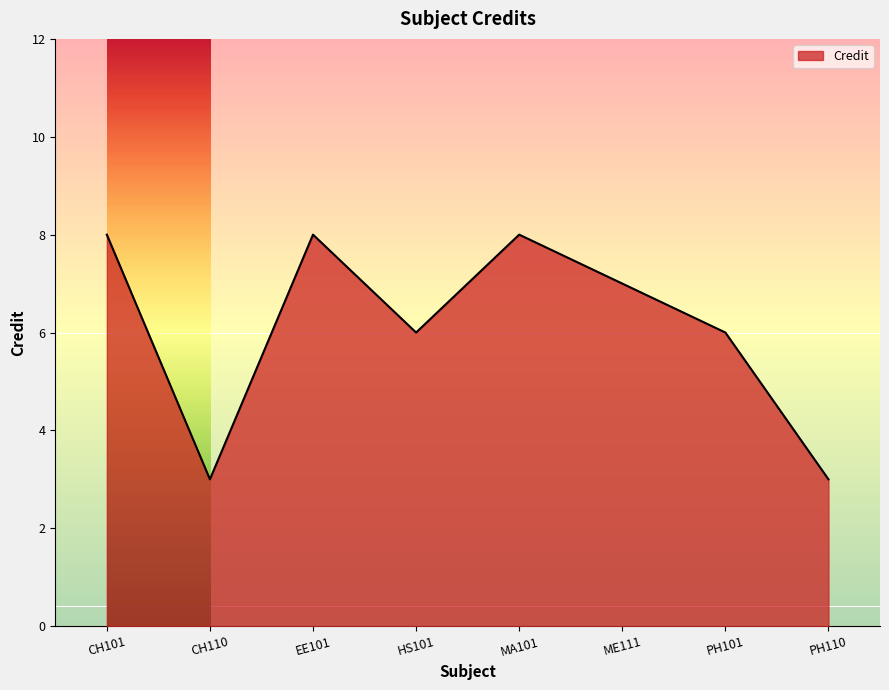

Is it true that the value at EE101 is 3?

False